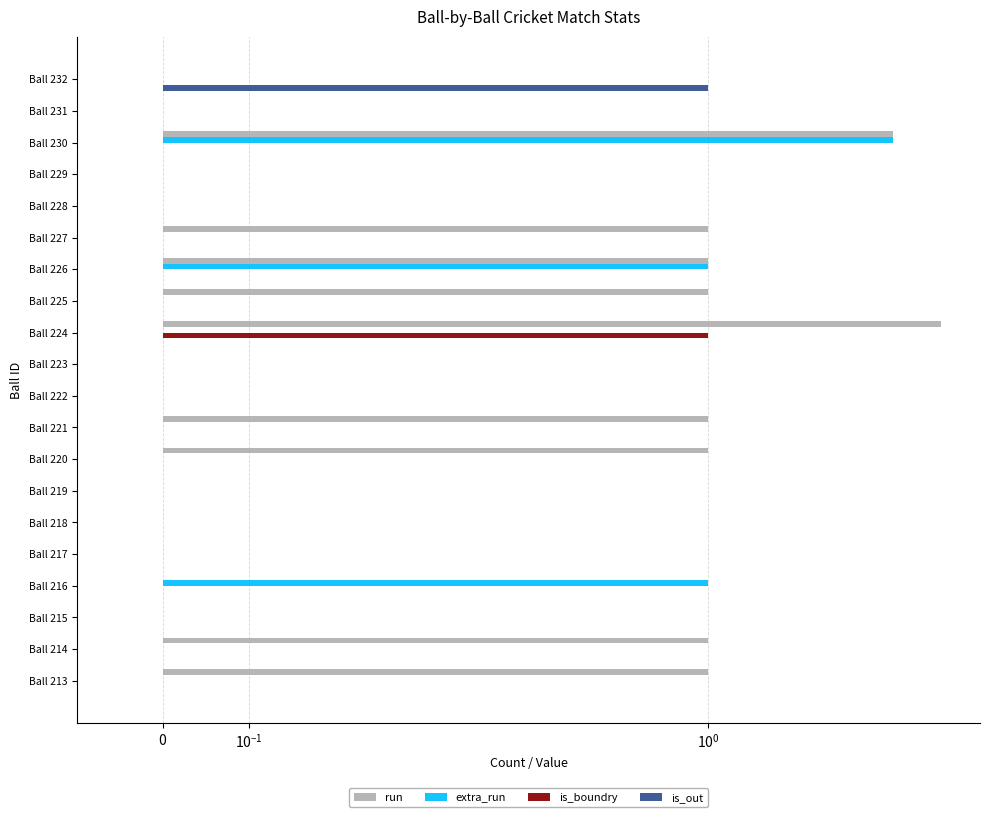

The value of extra_run at Ball 220 is 0. True or false?

True